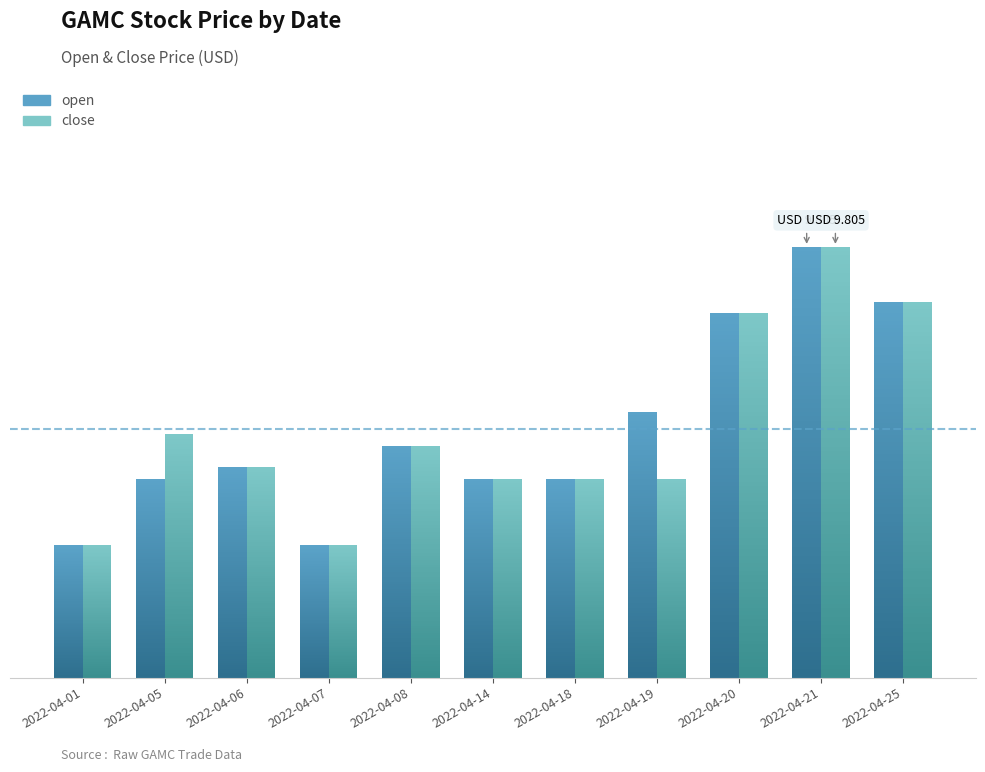

How many bars are there in total?

22